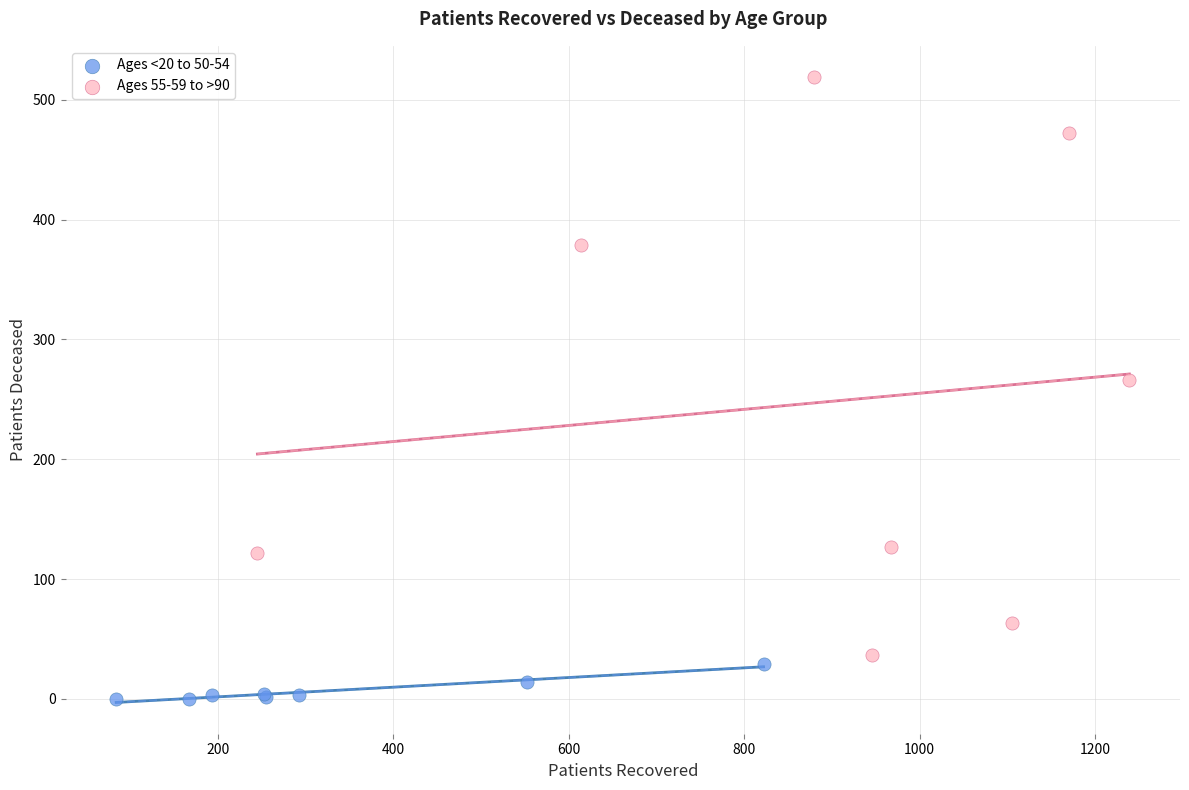

Which series contains the lowest Y value?

Ages <20 to 50-54